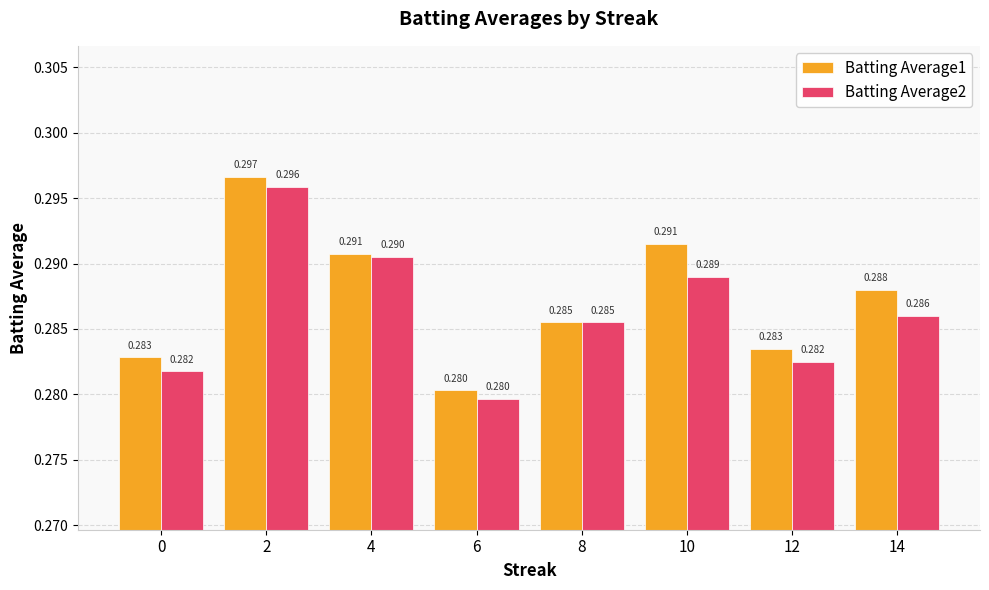

How many Batting Average2 values are between 0 and 1?

8